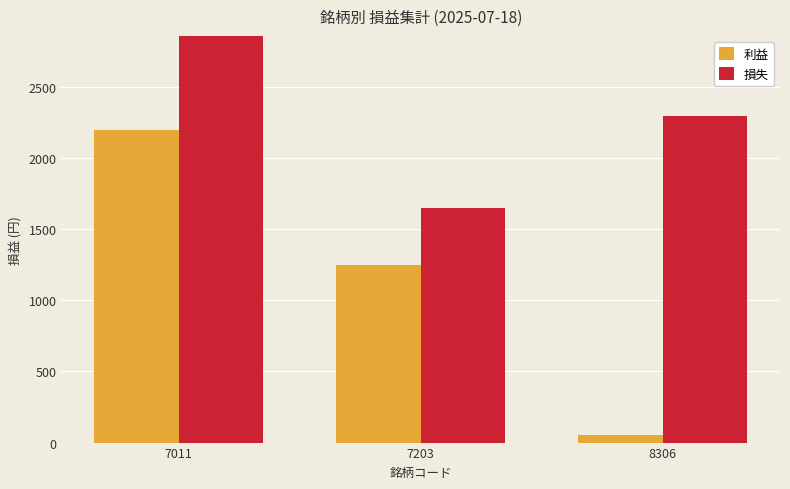

What are all the series names shown in the legend?

利益, 損失